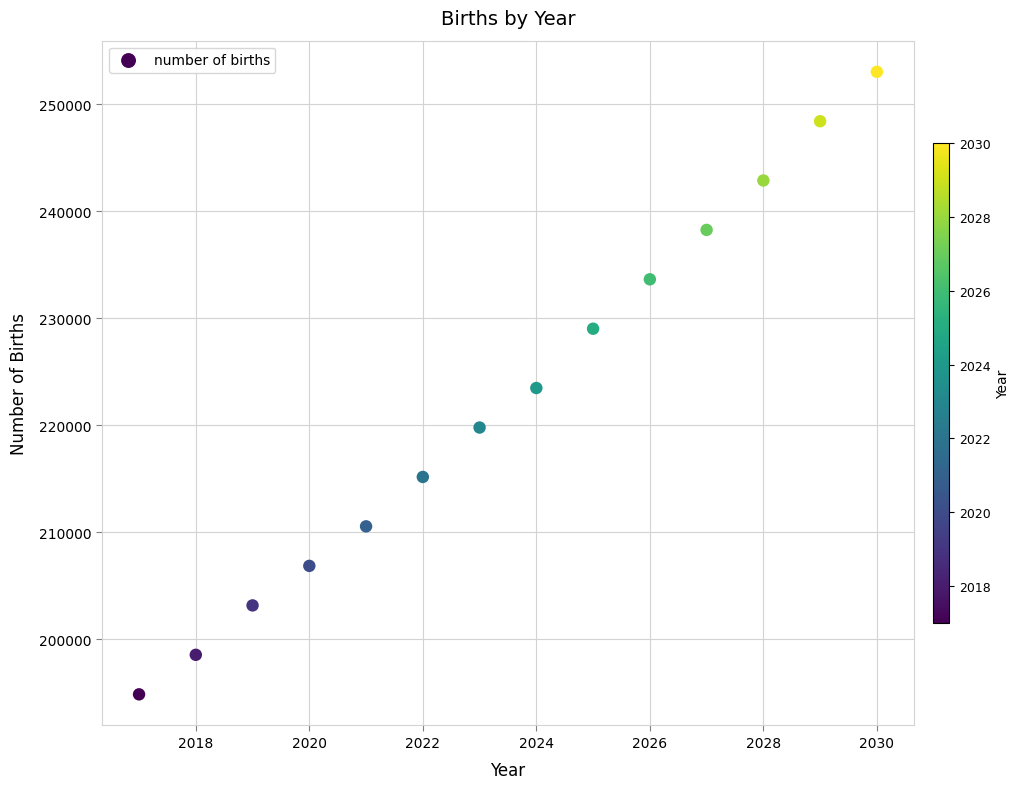

What is the range of Y values (max minus min)?

58182.6